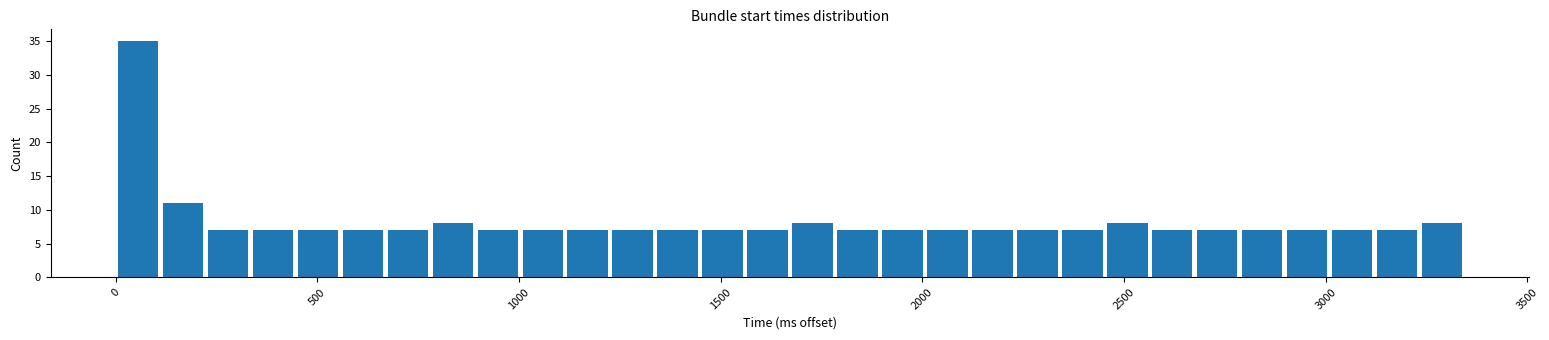

Read against the x-axis, roughly where is the centre of the tallest bar?

50